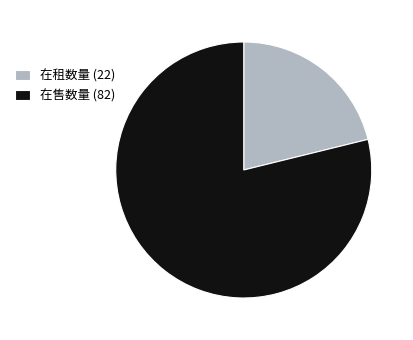

Is the sum of 在售数量 (82) and 在租数量 (22) greater than half?

Yes